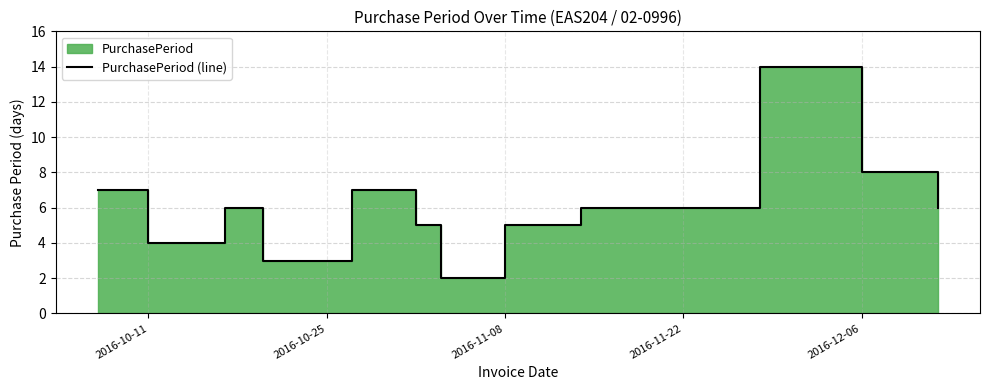

At which label does the data first exceed 6?

2016-10-11